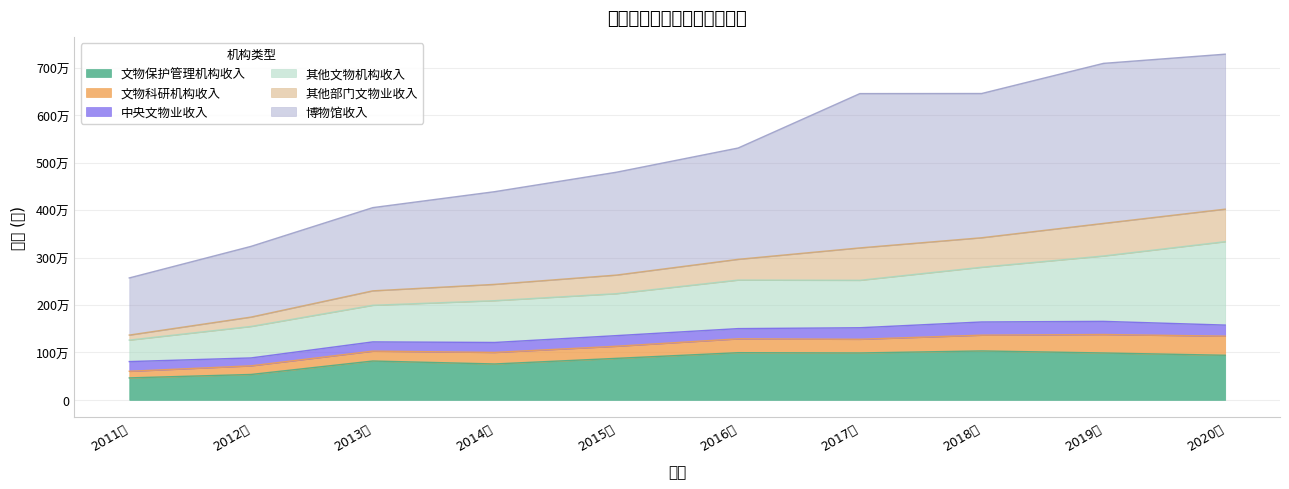

True or false: 文物科研机构收入 has more than 2 interior local peaks.

False